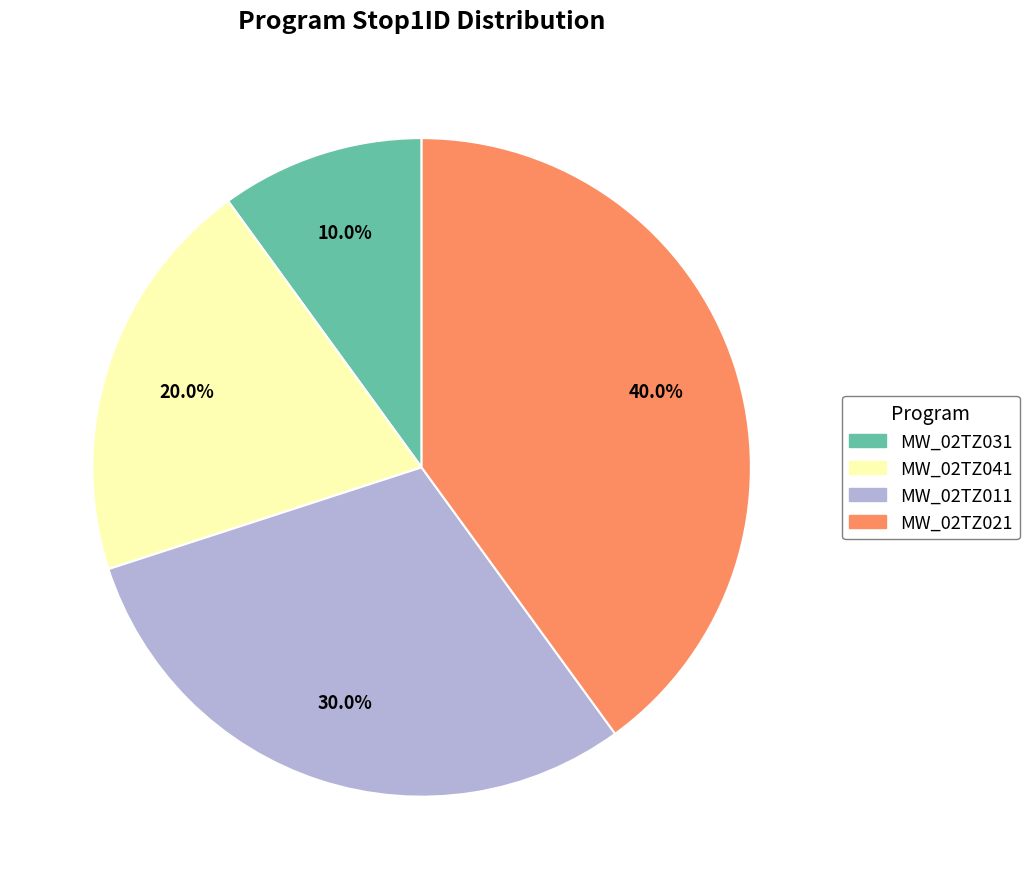

Does MW_02TZ031 represent more than half of the total?

No